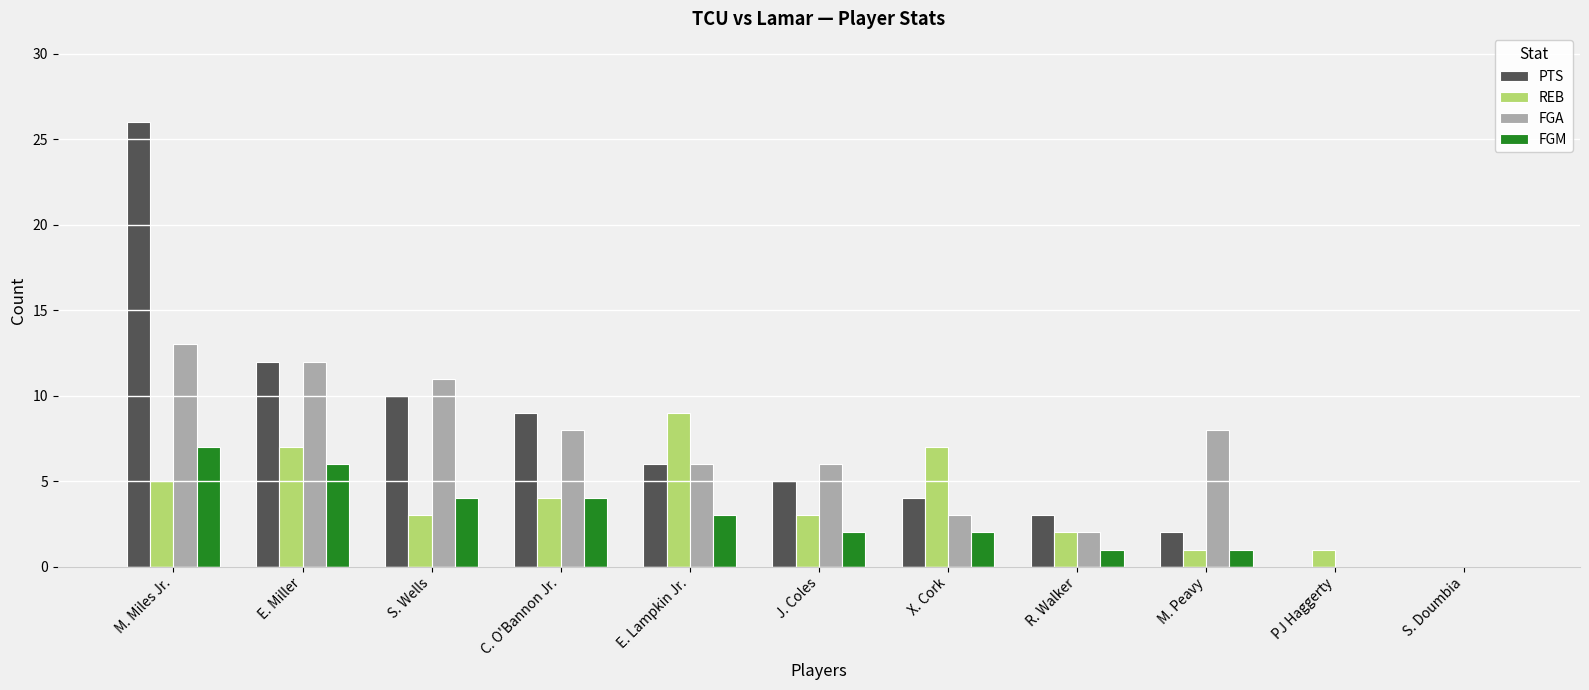

The value of PTS at S. Doumbia is -16. True or false?

False